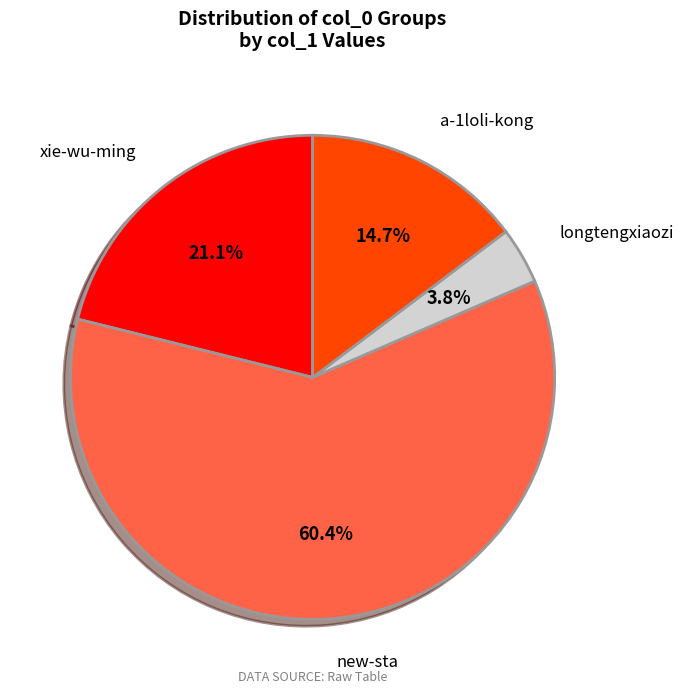

The a-1loli-kong slice represents 20% of the pie. True or false?

False